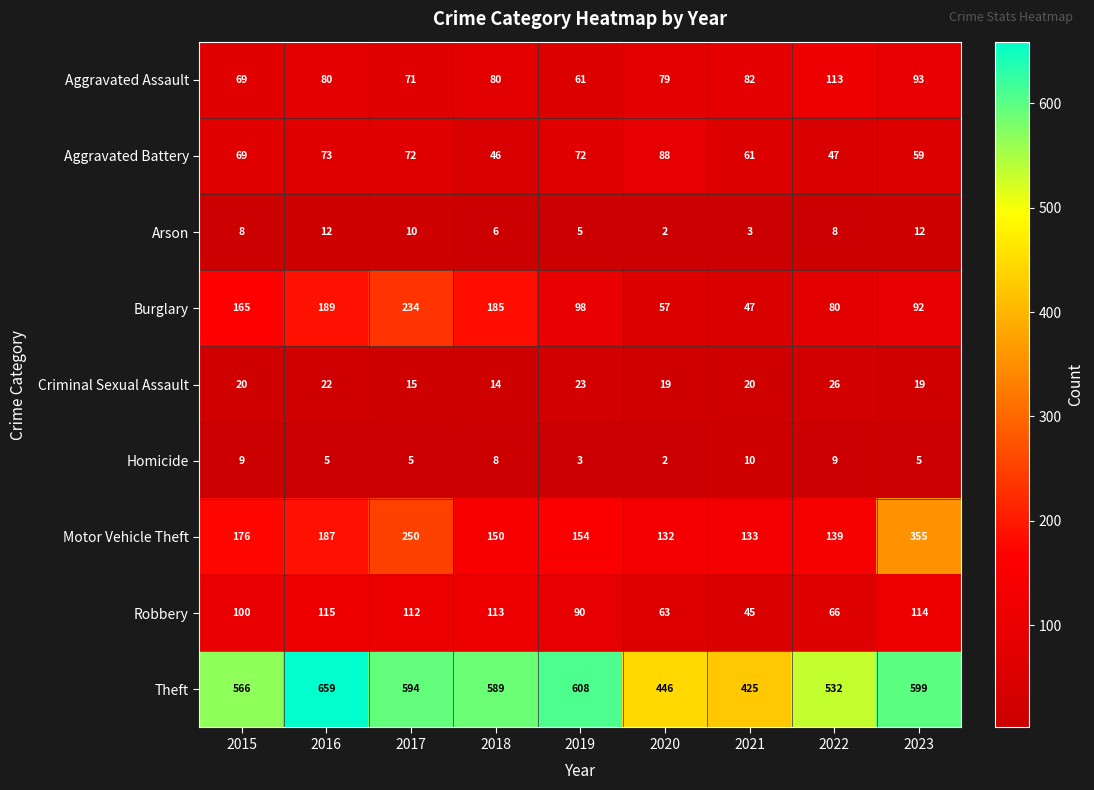

Which series has the widest spread of values?

Theft